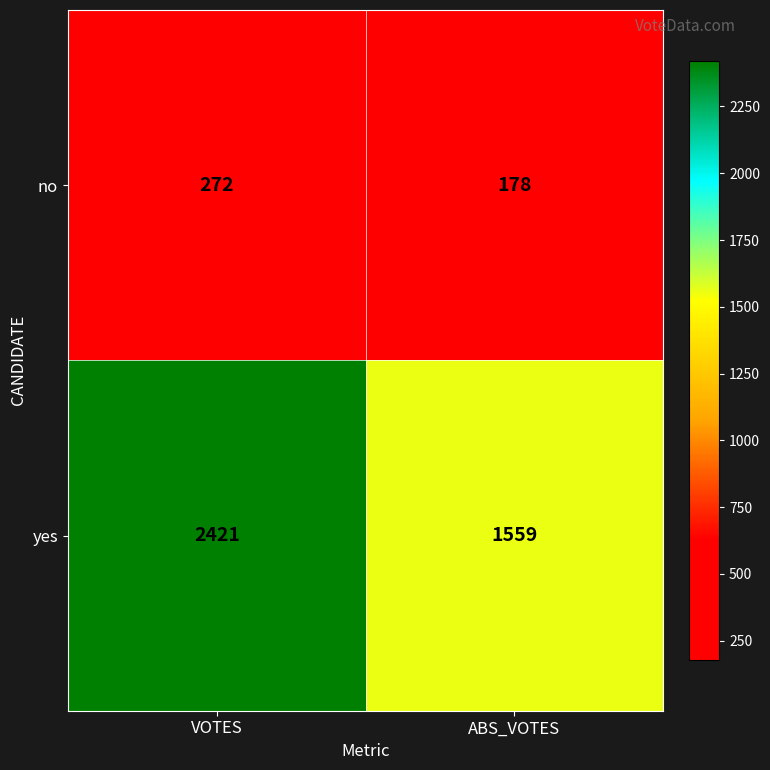

Count the number of data series in this chart.

2